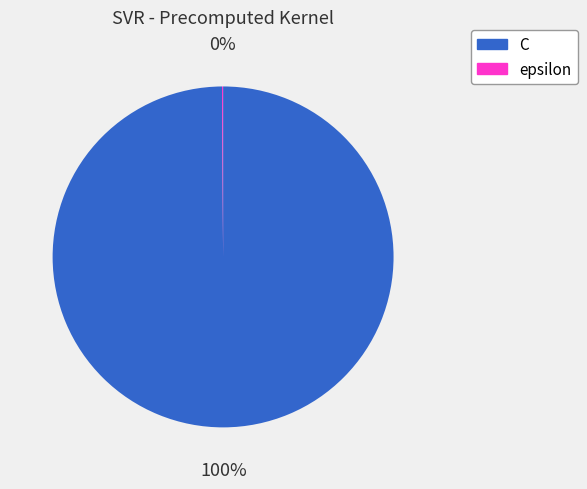

To the nearest percent, what is the average slice percentage?

50%